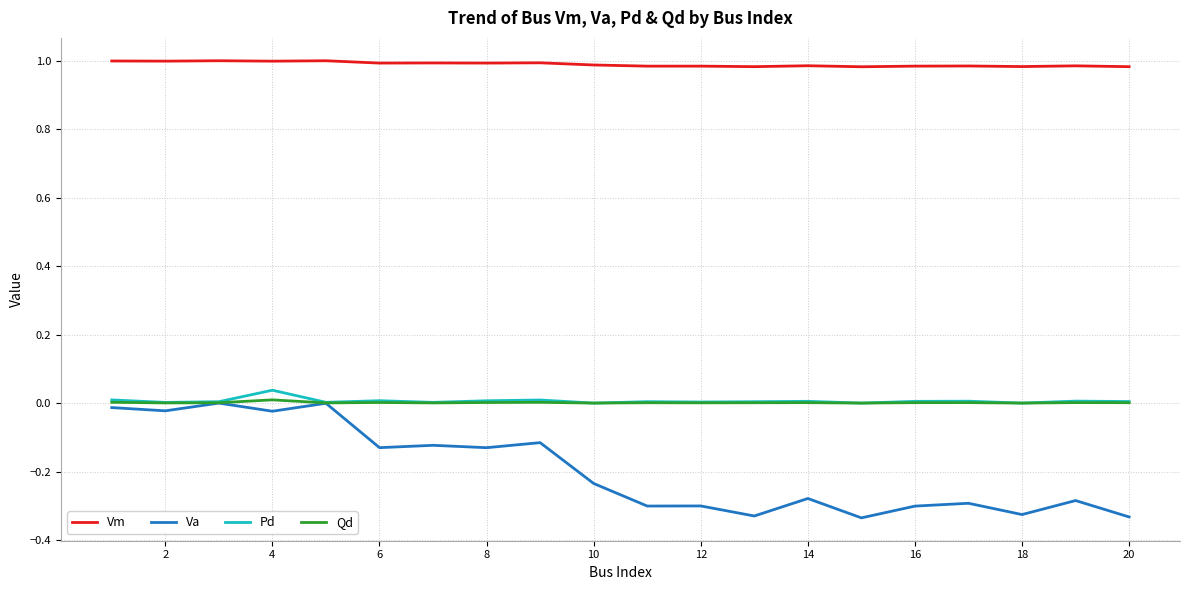

True or false: Vm and Qd intersect in this chart.

False